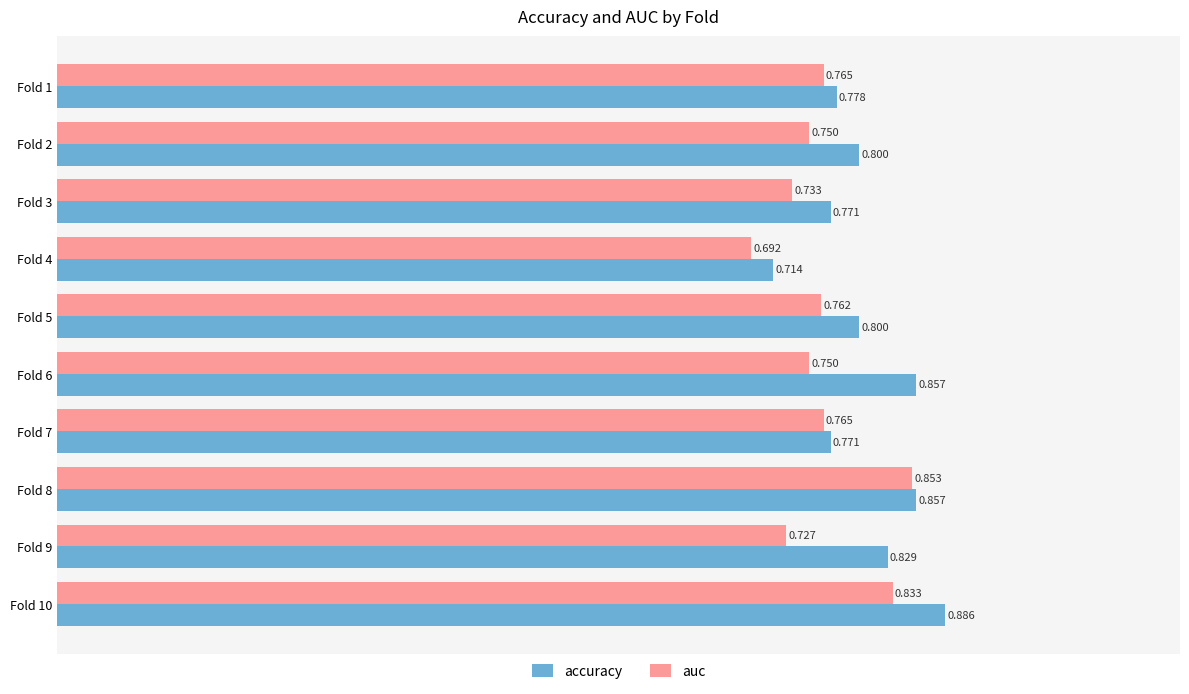

Is the value of accuracy at Fold 9 greater than the value of auc at Fold 1?

Yes